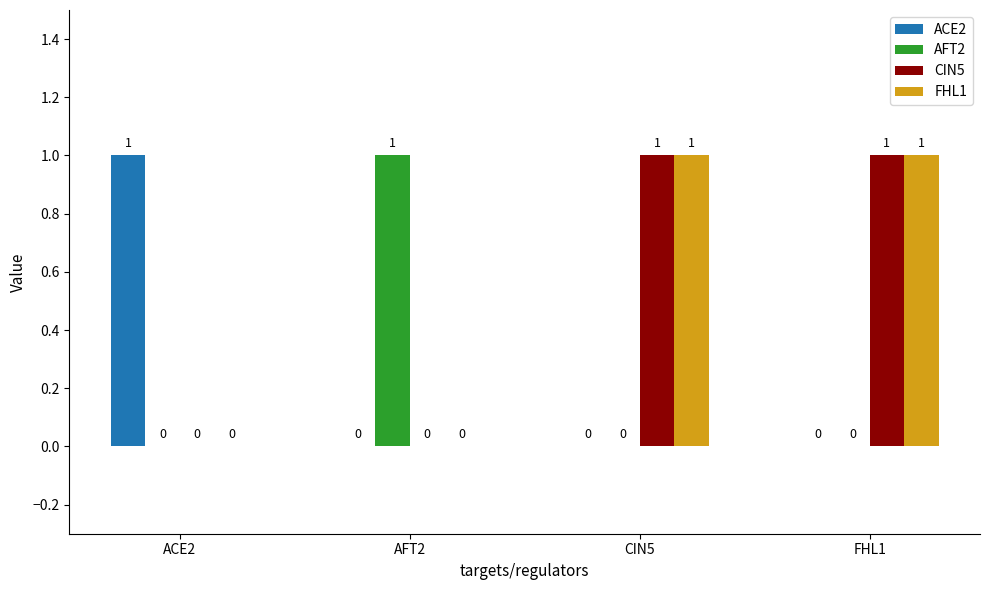

Which category has the highest value in the AFT2 series?

AFT2